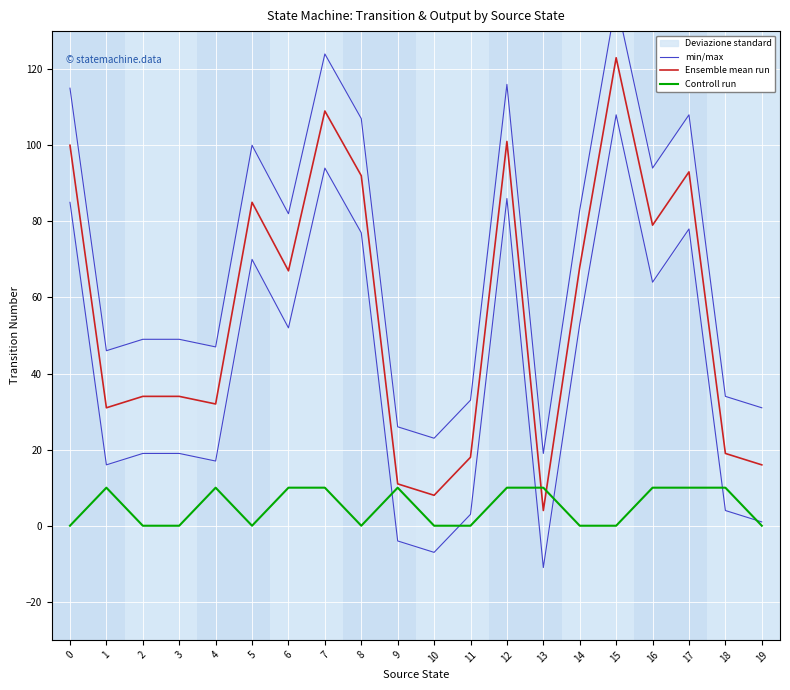

Count the number of categories in the chart.

20